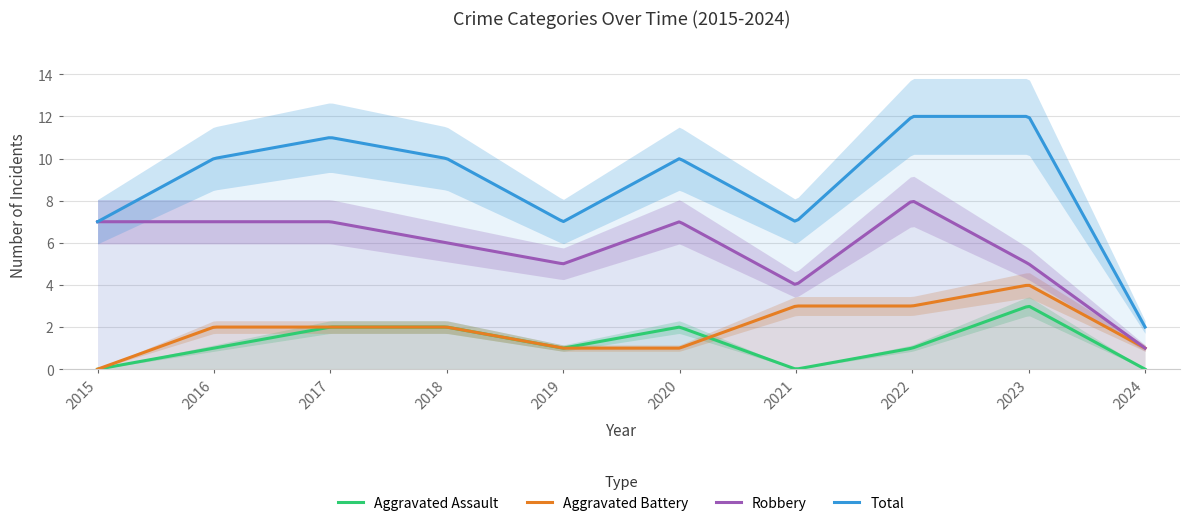

At which category does Robbery reach its first local peak?

2020